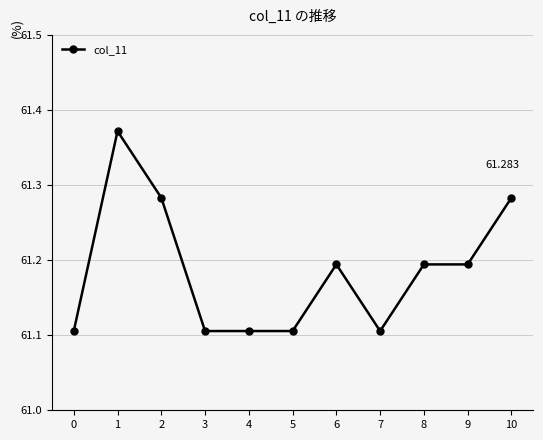

True or false: the data has more than 0 interior local peaks.

True